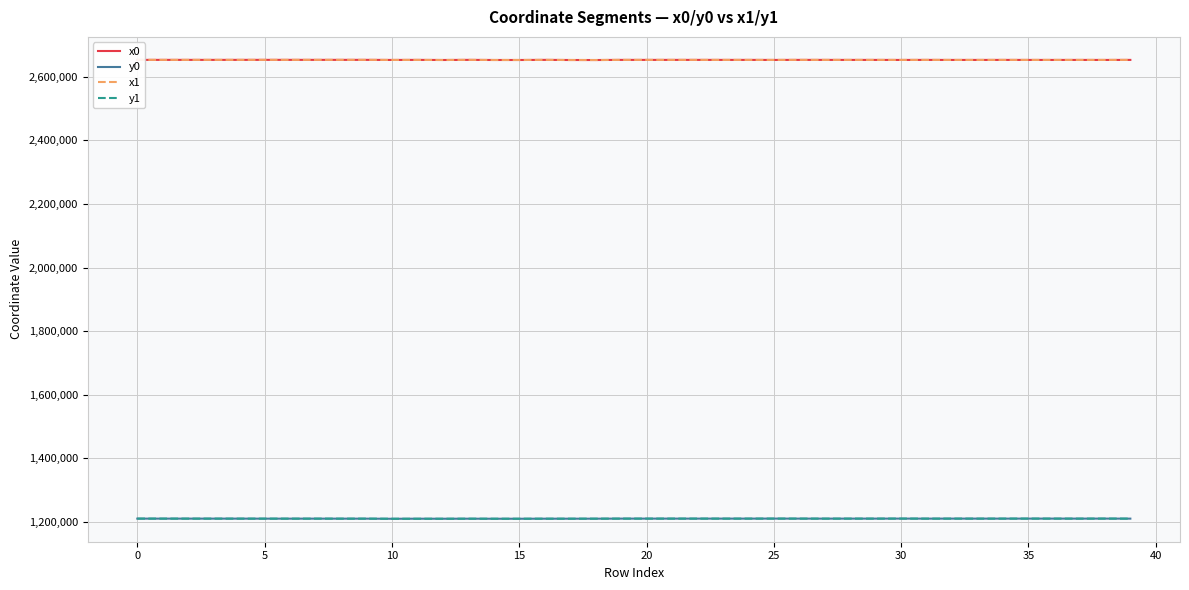

Which category has the lowest value in the x1 series?

18